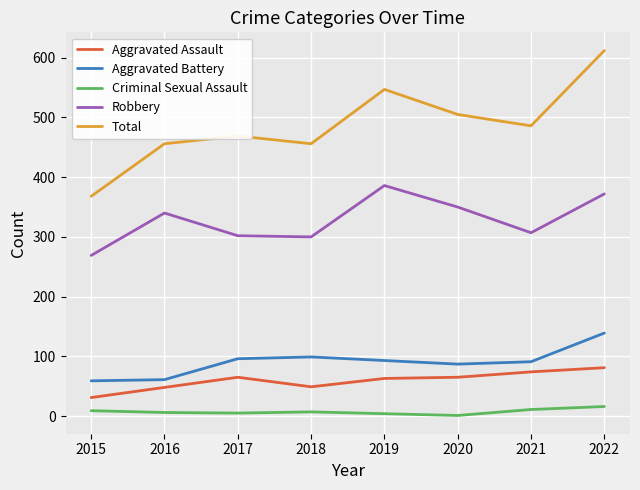

Which series has the widest spread of values?

Total